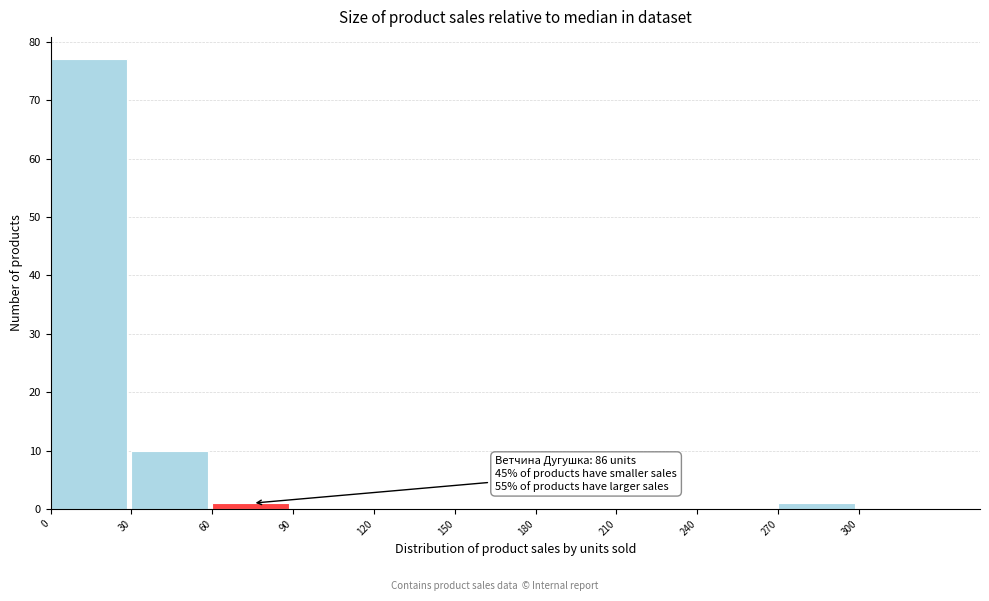

Over which range of the x-axis is the bar tallest?

0 to 30